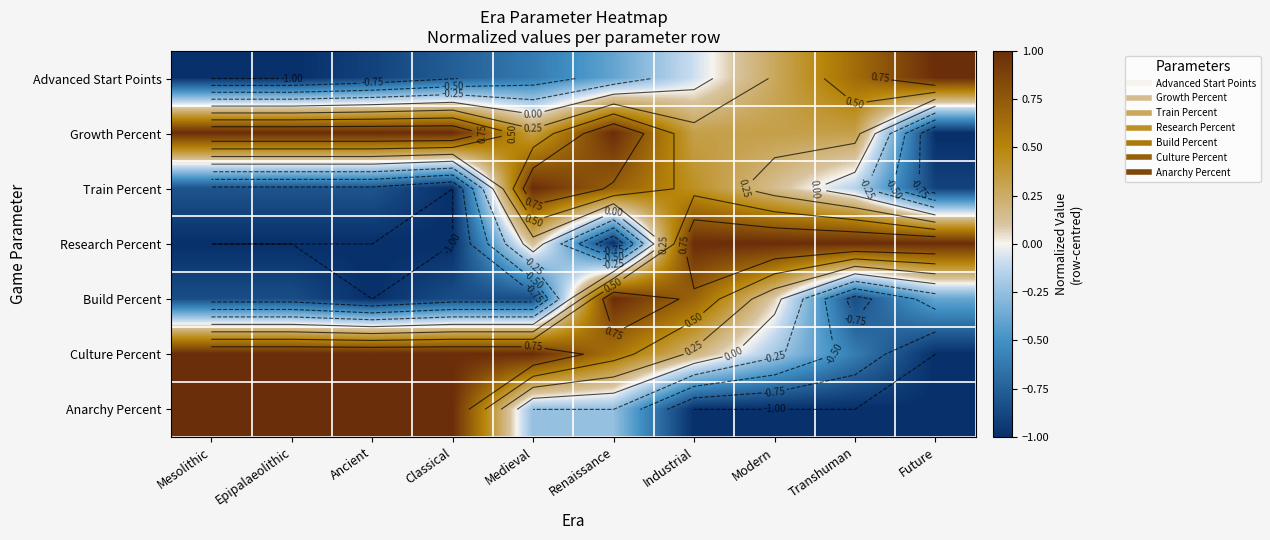

What is the total value across all series at Modern?

0.6